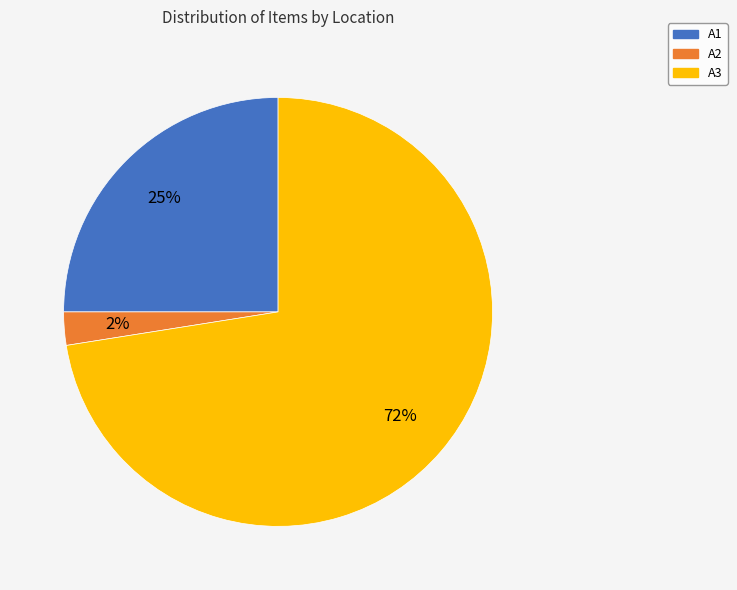

Between A1 and A2, which is larger?

A1